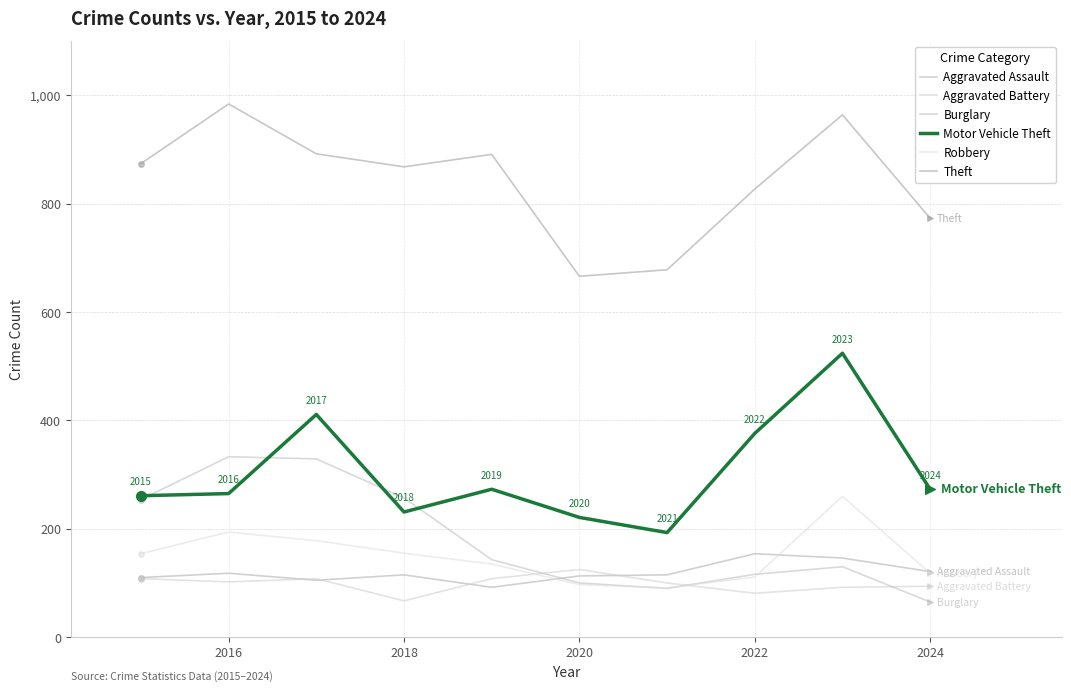

Is this an area chart (filled region under the line)?

No